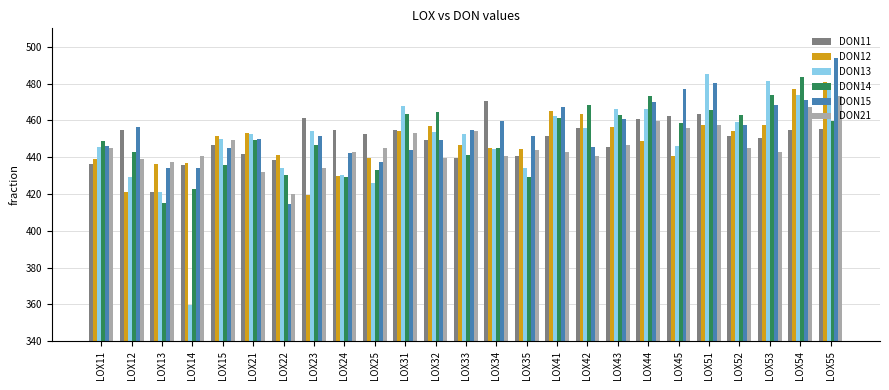

What is the total value across all series at LOX53?

2774.7